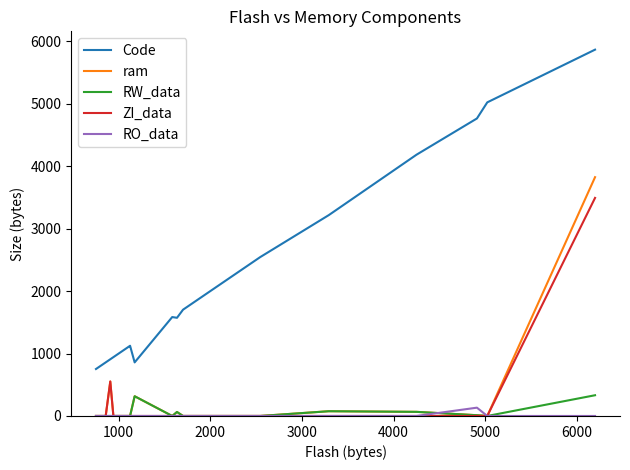

How many values in the RO_data series exceed 0?

1